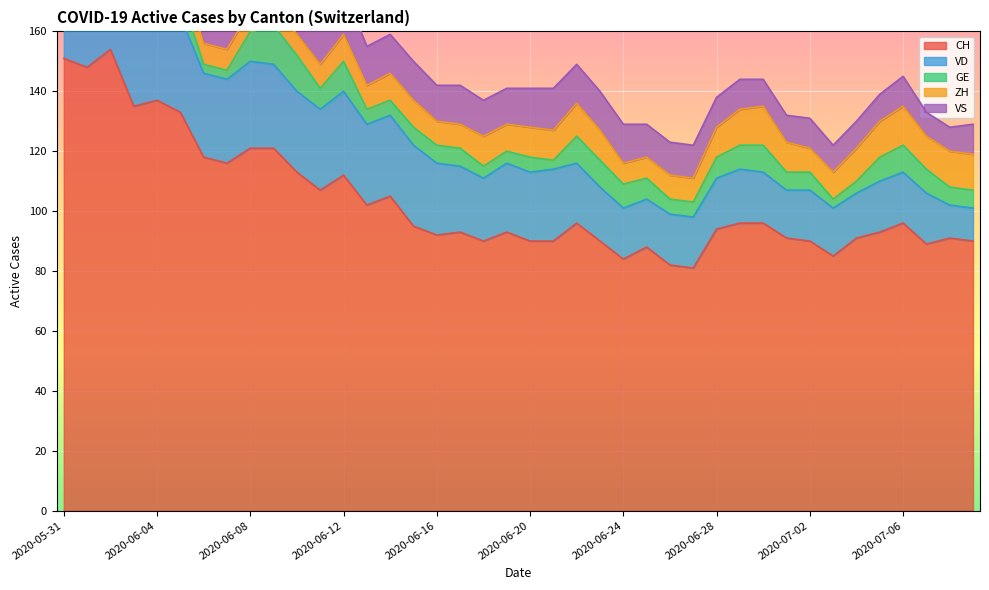

True or false: VD and VS cross at least once.

False